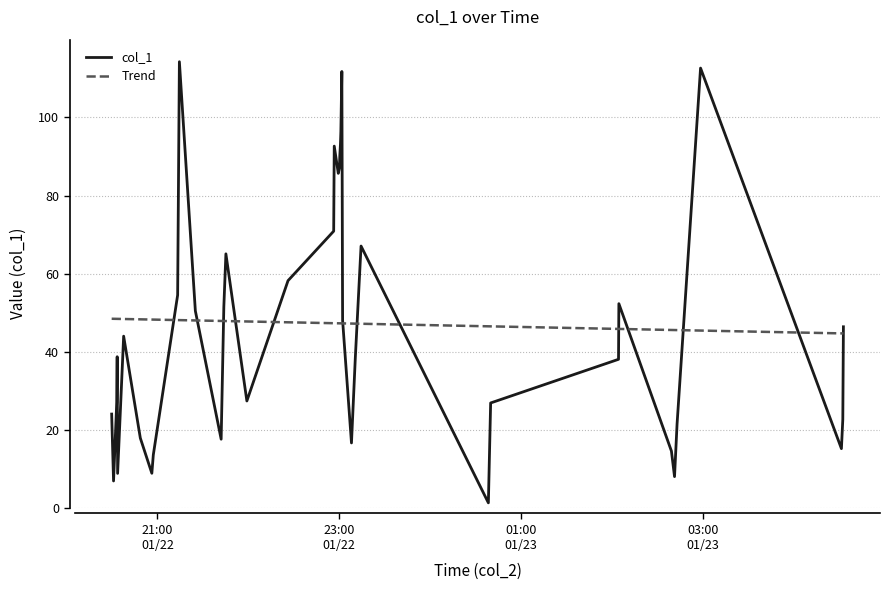

Is this an area chart (filled region under the line)?

No